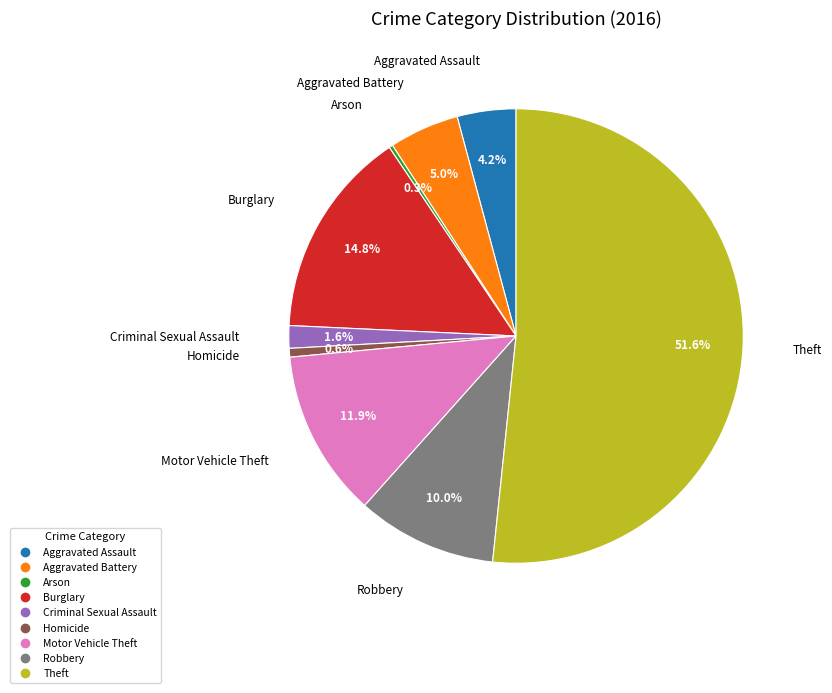

Which slice is the largest?

Theft